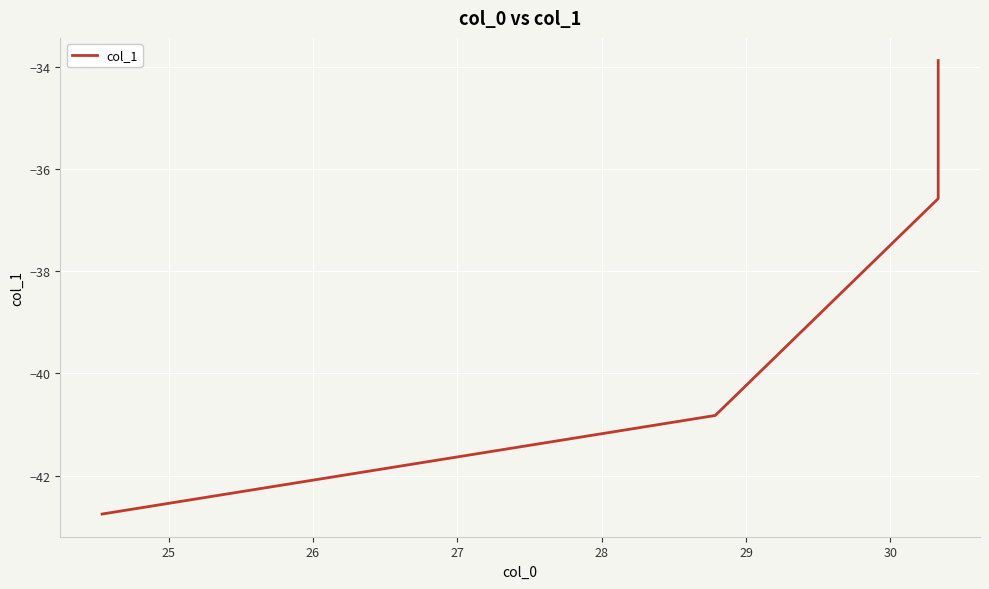

The value at 26 is -48.1. True or false?

False